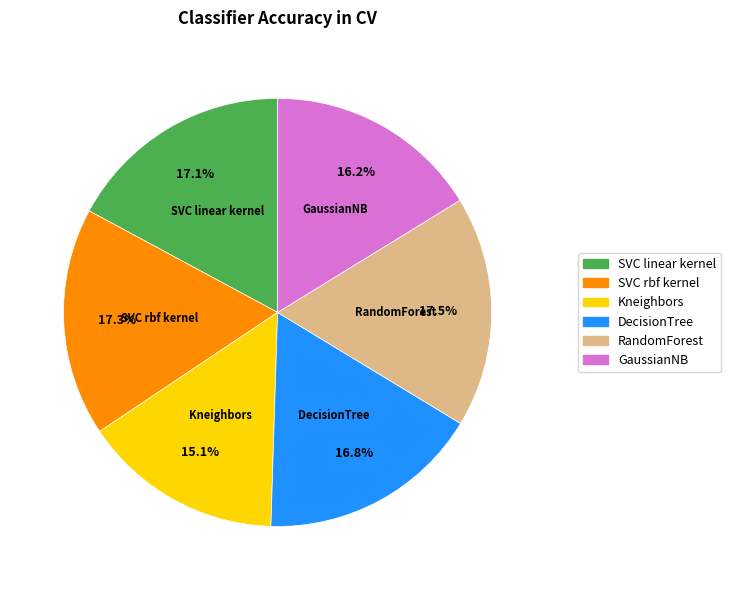

True or false: RandomForest accounts for 24% of the total.

False